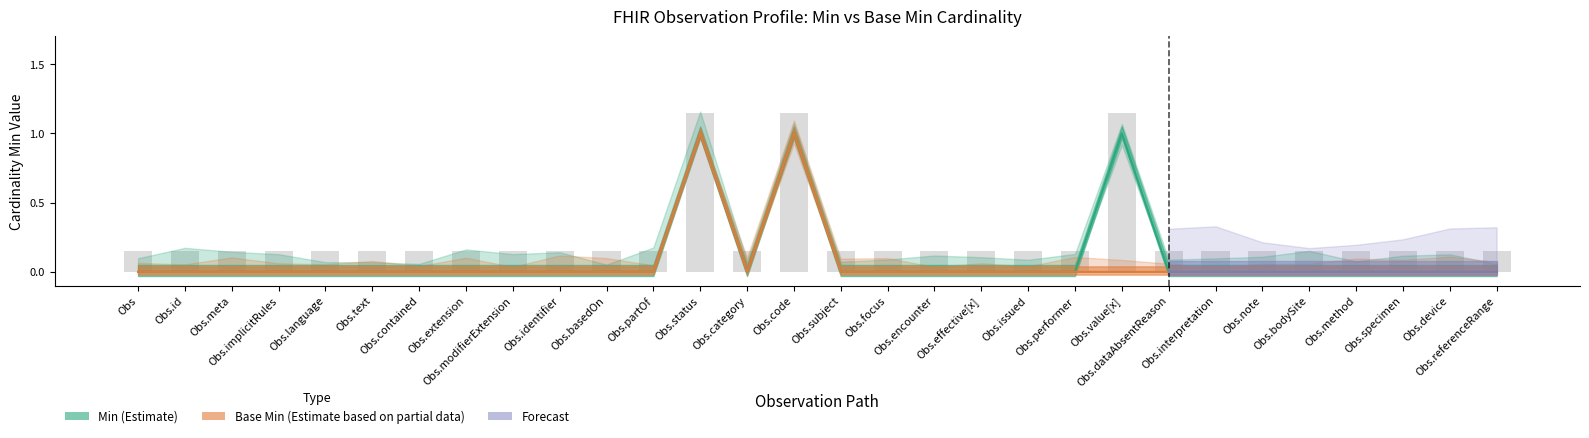

The Min series shows 0 at Obs.identifier. True or false?

True